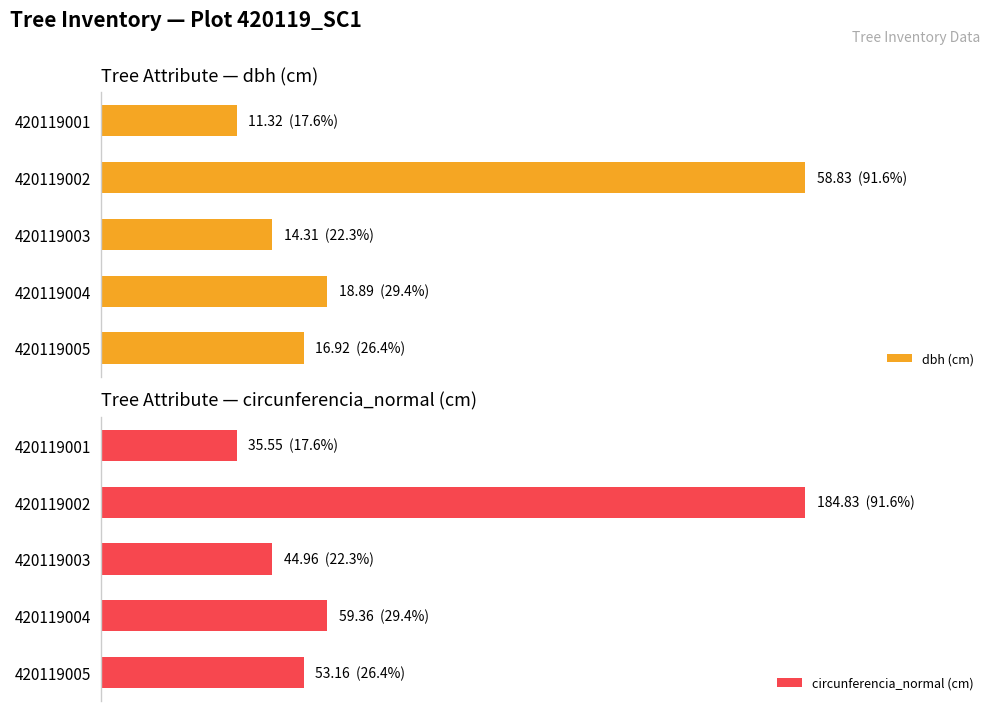

Rank the categories by dbh (cm) value from lowest to highest.

420119001, 420119003, 420119005, 420119004, 420119002